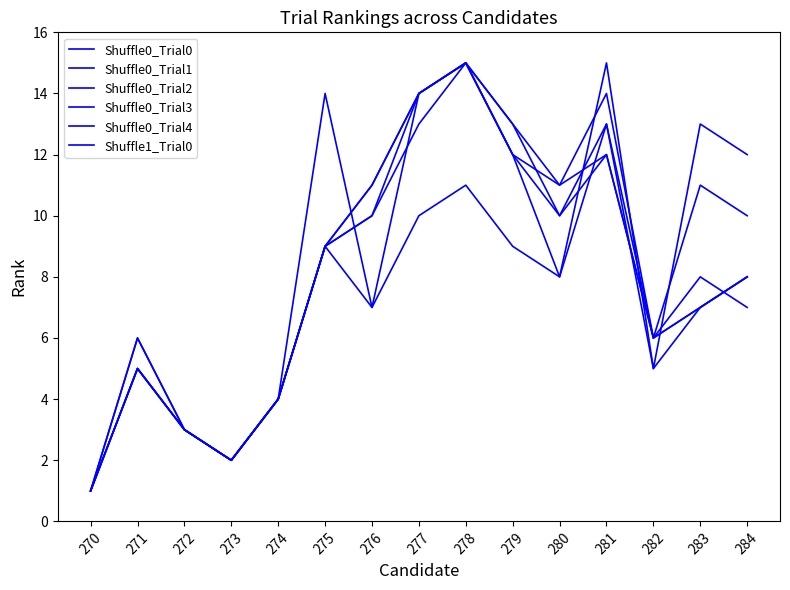

Where is Shuffle0_Trial0 nearest to the value 8?

284